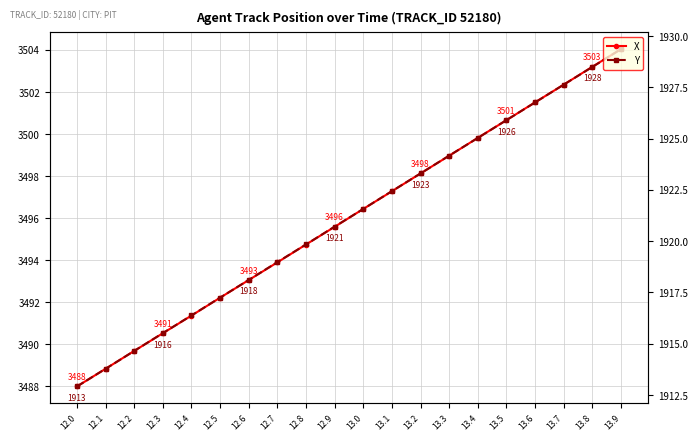

Is the value of Y at 12.5 greater than the value of X at 13.7?

No